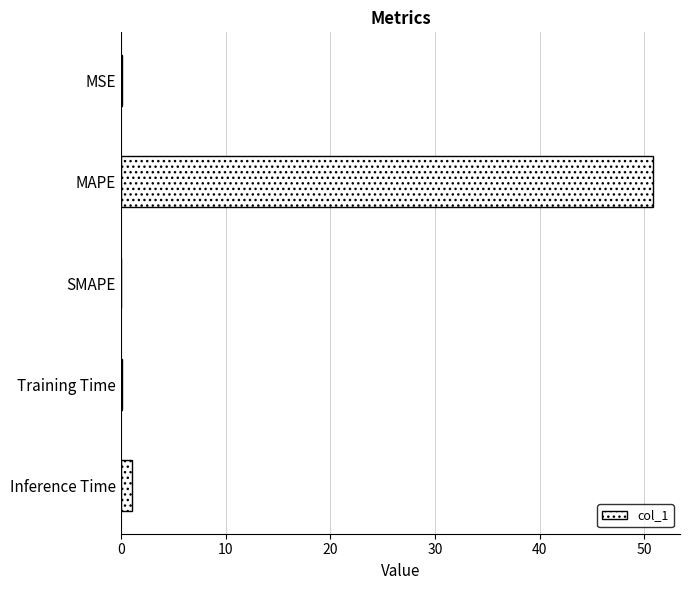

Which category has the highest value across all series?

MAPE